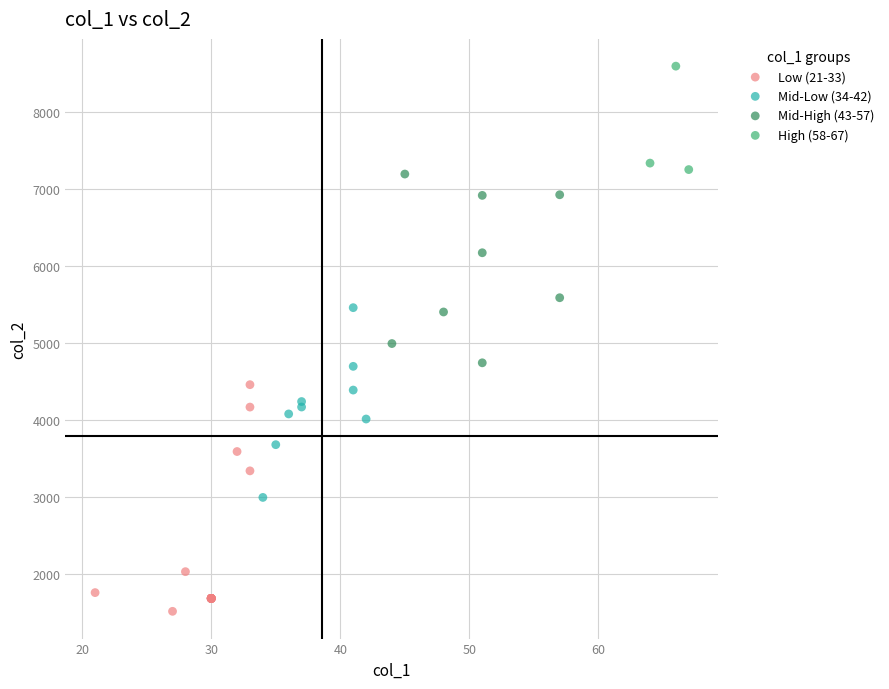

Which series contains the highest Y value?

High (58-67)